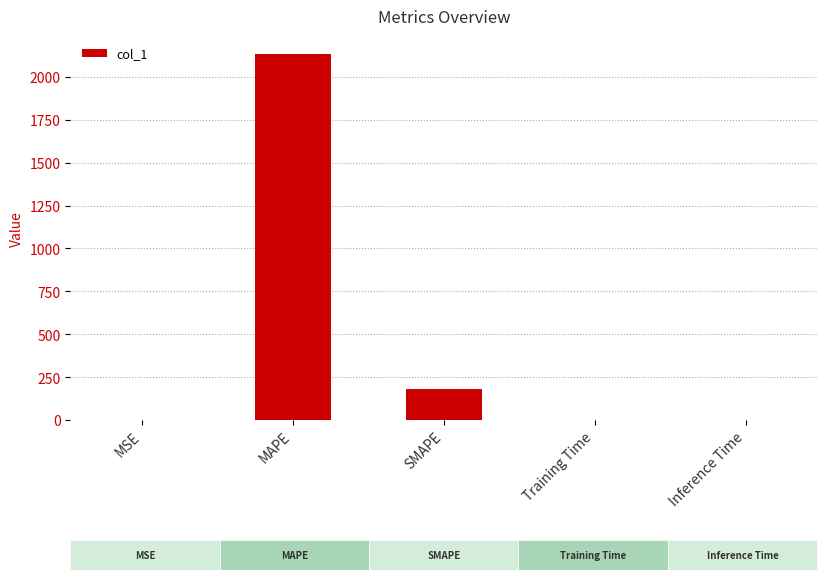

True or false: the data shows 0.0 at Inference Time.

False